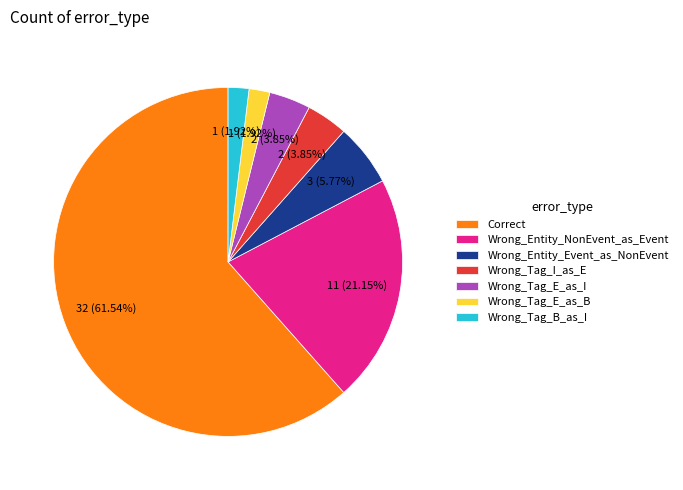

Is it true that Wrong_Tag_E_as_B is 2% of the pie?

True